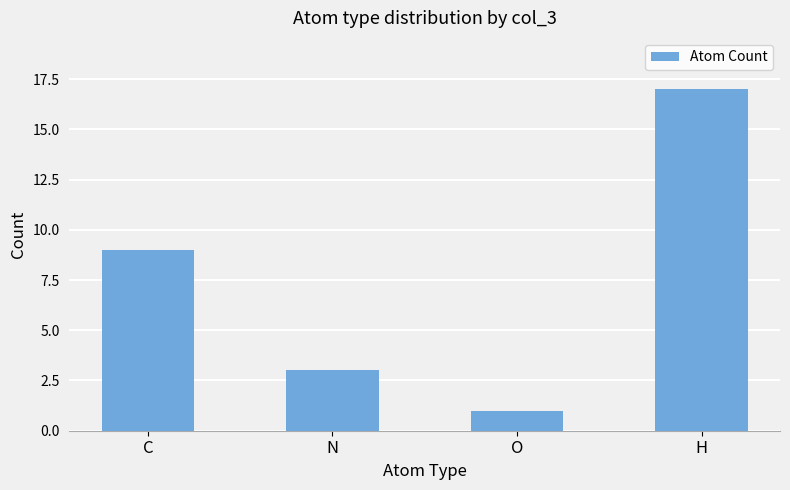

How many values are between 3 and 17?

3